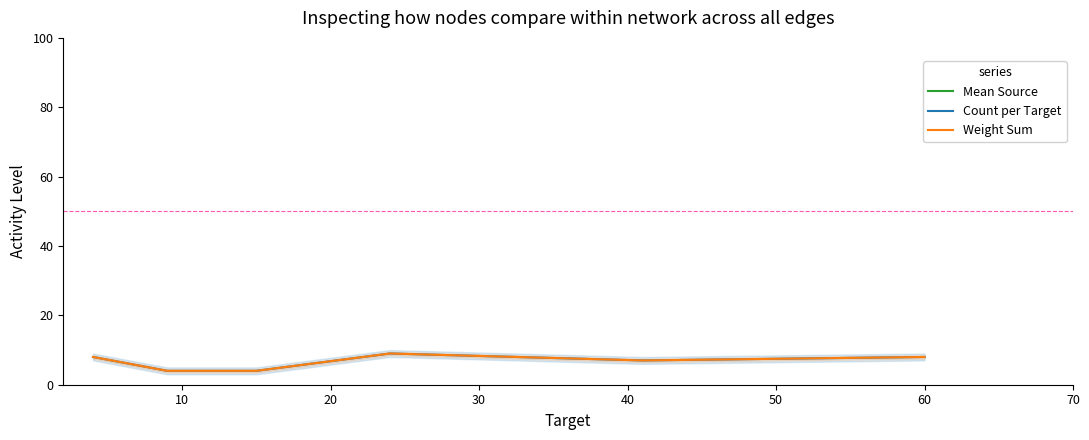

What is the maximum value for Count per Target?

9.0